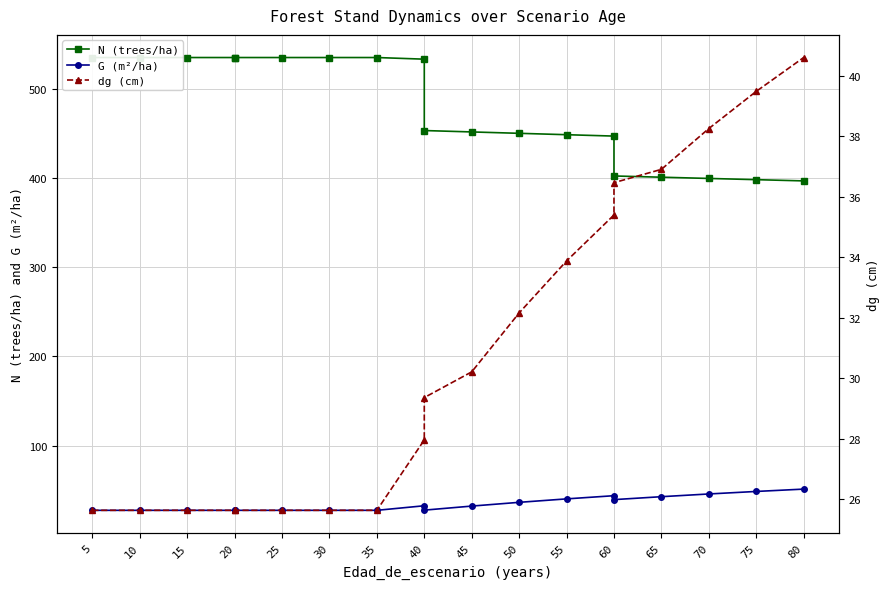

List the series in order of their peak value, highest first.

N (trees/ha), G (m²/ha), dg (cm)